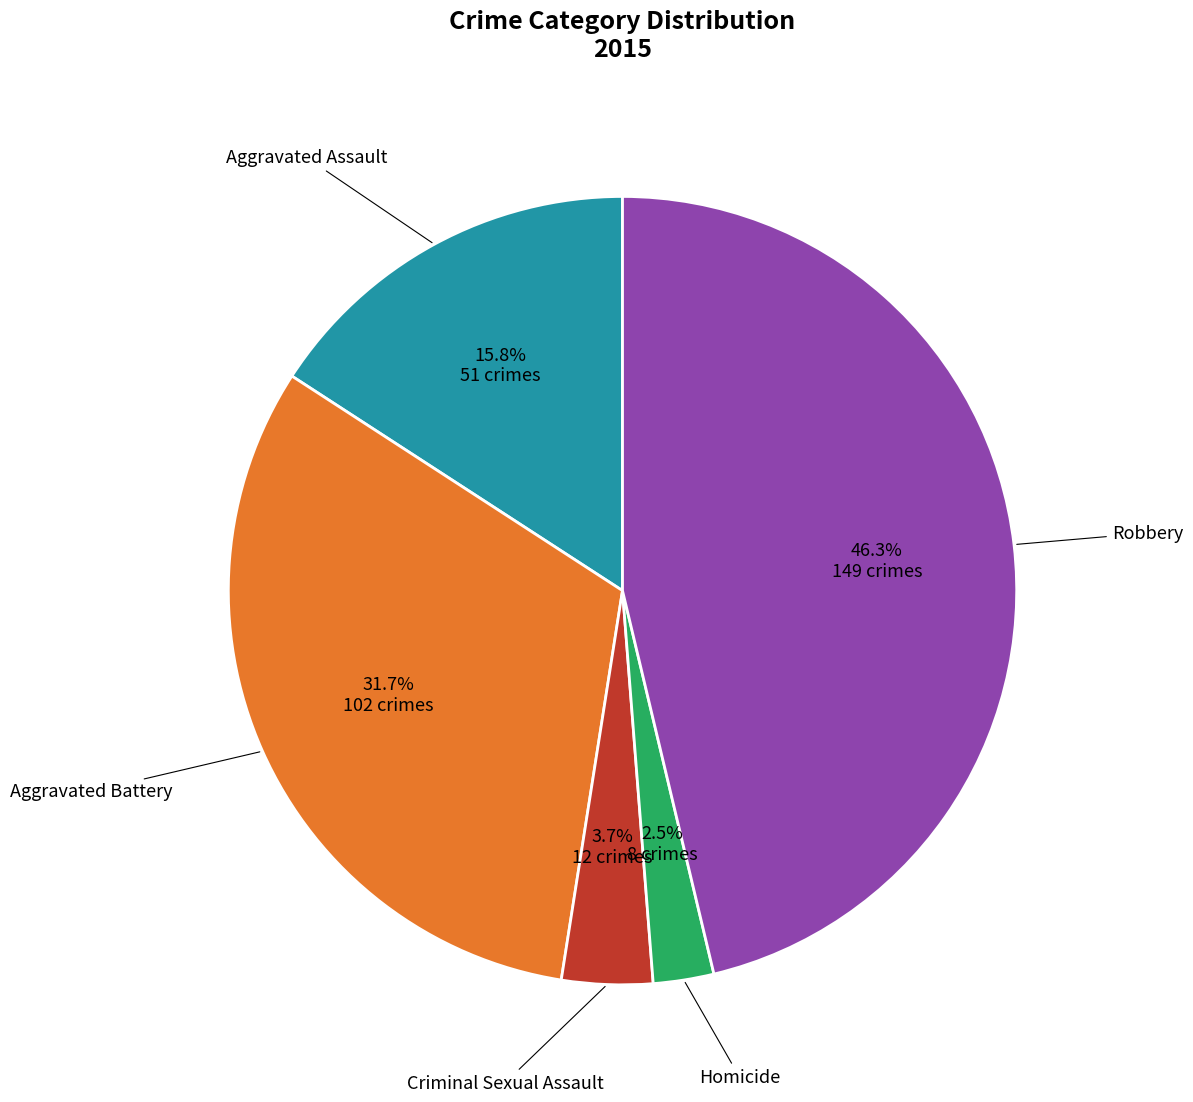

Does any single category account for the majority?

No